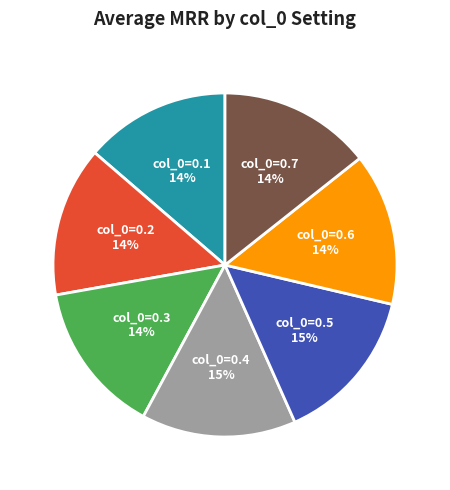

To the nearest percent, what is the difference between the largest and smallest slice percentages?

1%